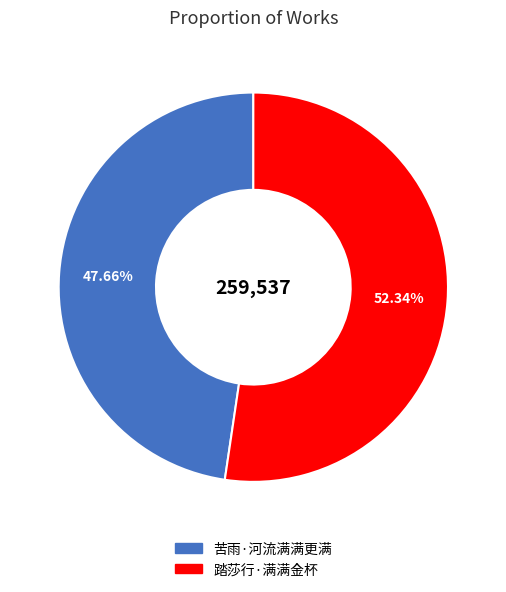

Which category has the smallest portion of the pie?

苦雨·河流满满更满